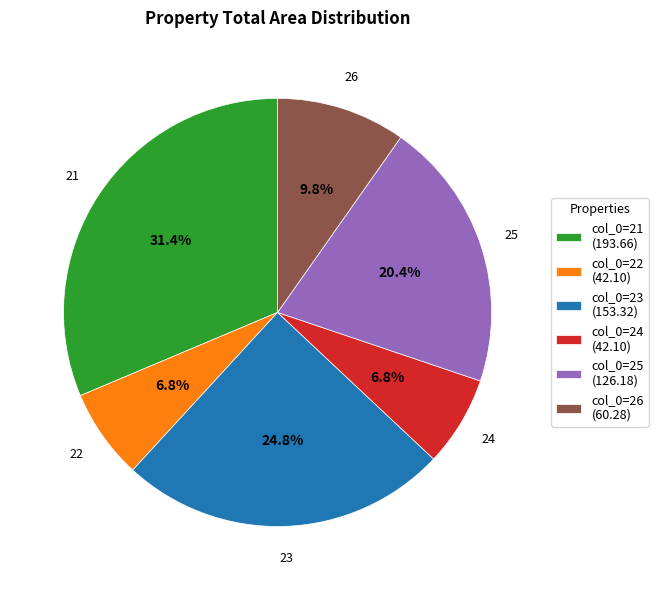

To the nearest percent, what is the difference between the largest and smallest slice percentages?

25%